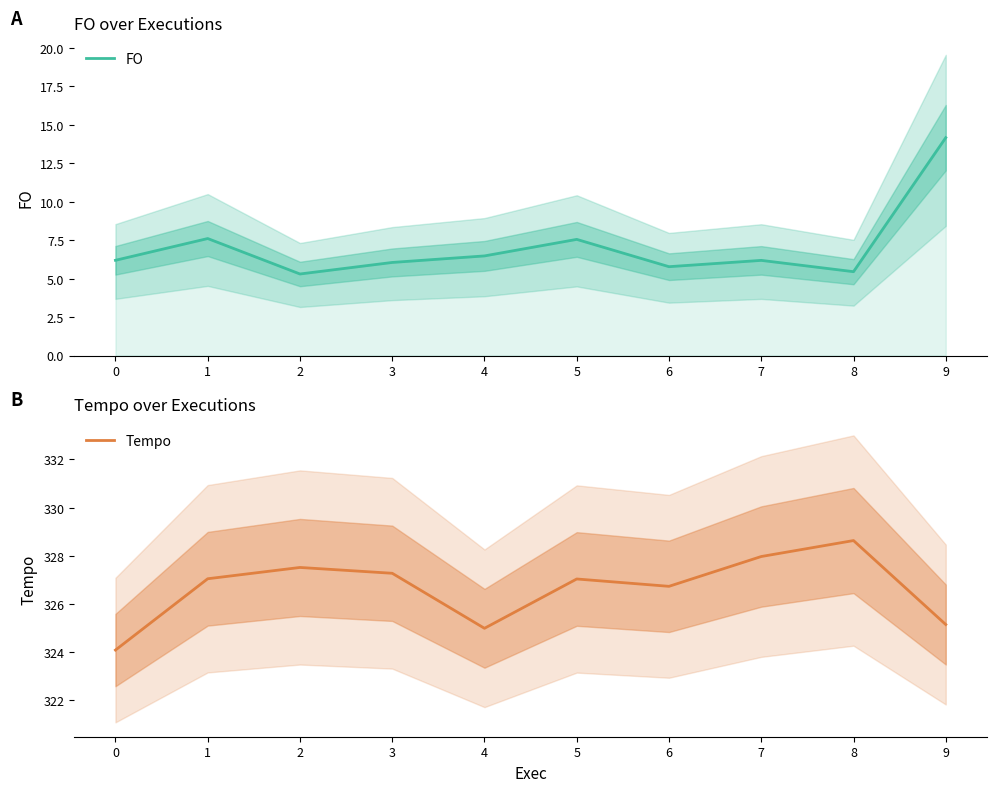

Which series has the widest spread of values?

FO